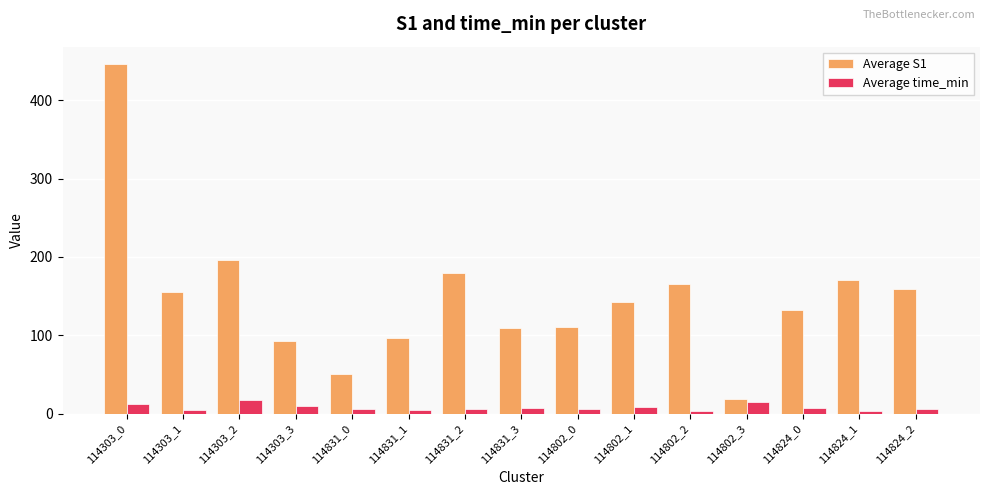

Which category has the highest value in the Average S1 series?

114303_0